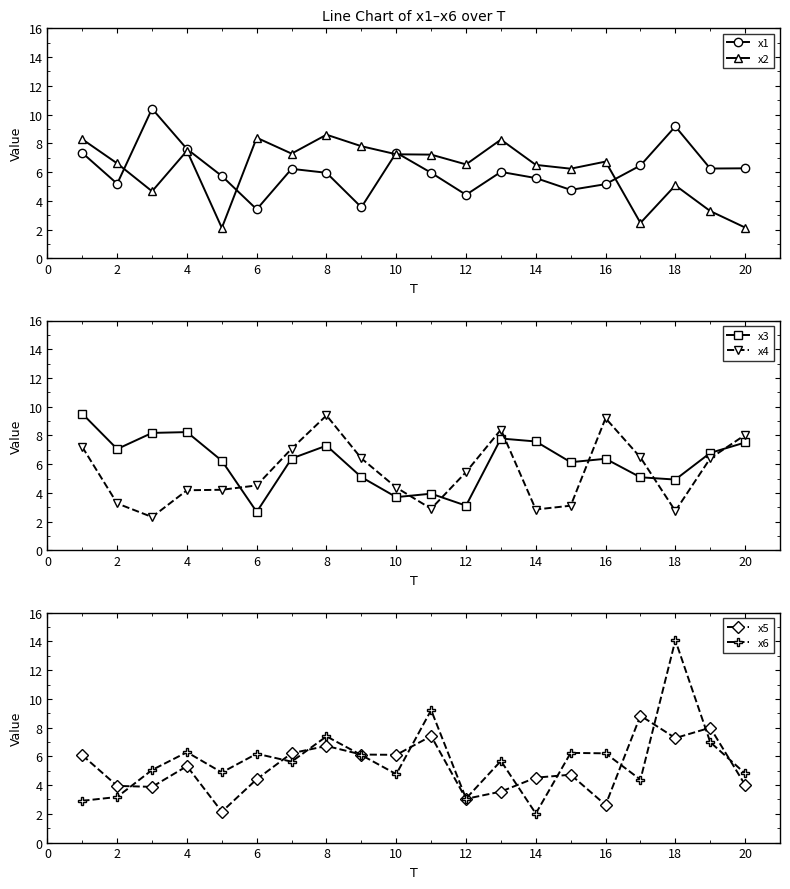

True or false: x4 has more than 1 points higher than both neighbors.

True